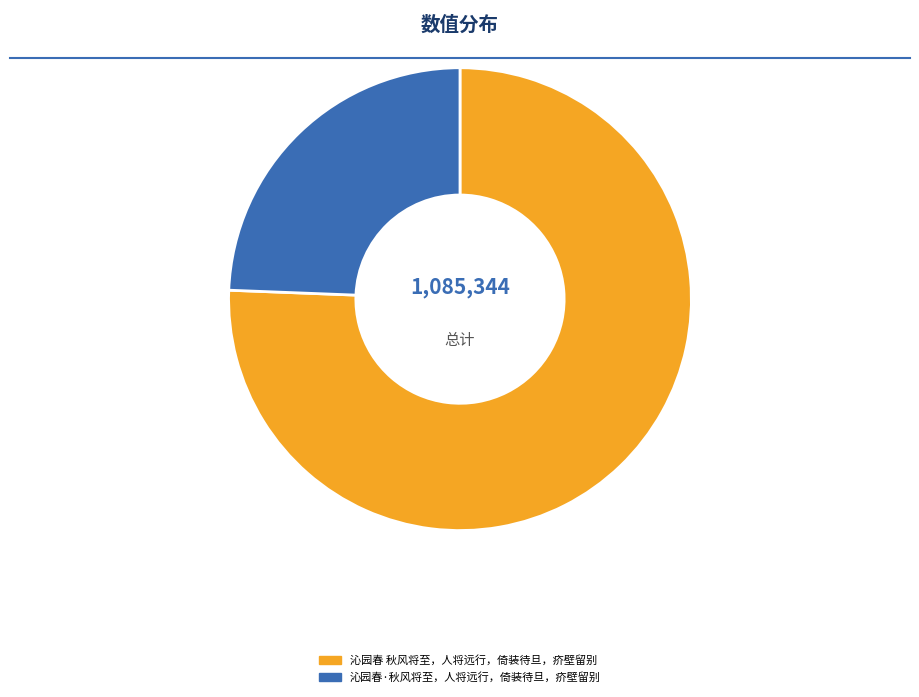

To the nearest percent, what is the combined percentage of 沁园春 秋风将至，人将远行，倚装待旦，疥壁留别 and 沁园春·秋风将至，人将远行，倚装待旦，疥壁留别?

100%